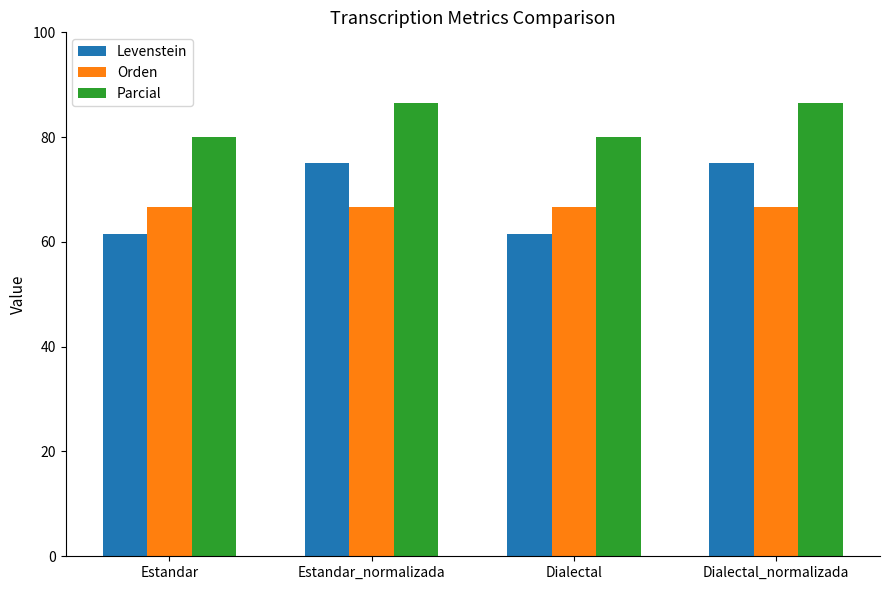

Is the value of Parcial at Dialectal_normalizada greater than the value of Orden at Dialectal_normalizada?

Yes